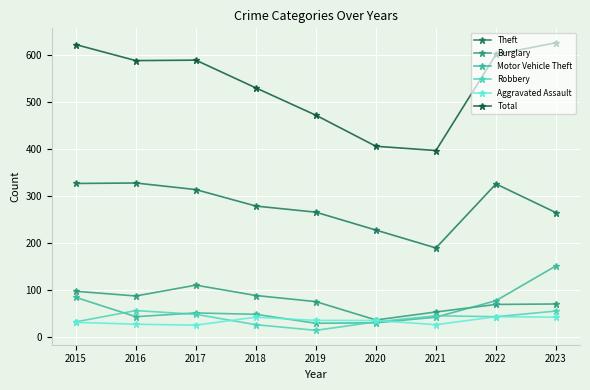

True or false: Theft and Total intersect in this chart.

False